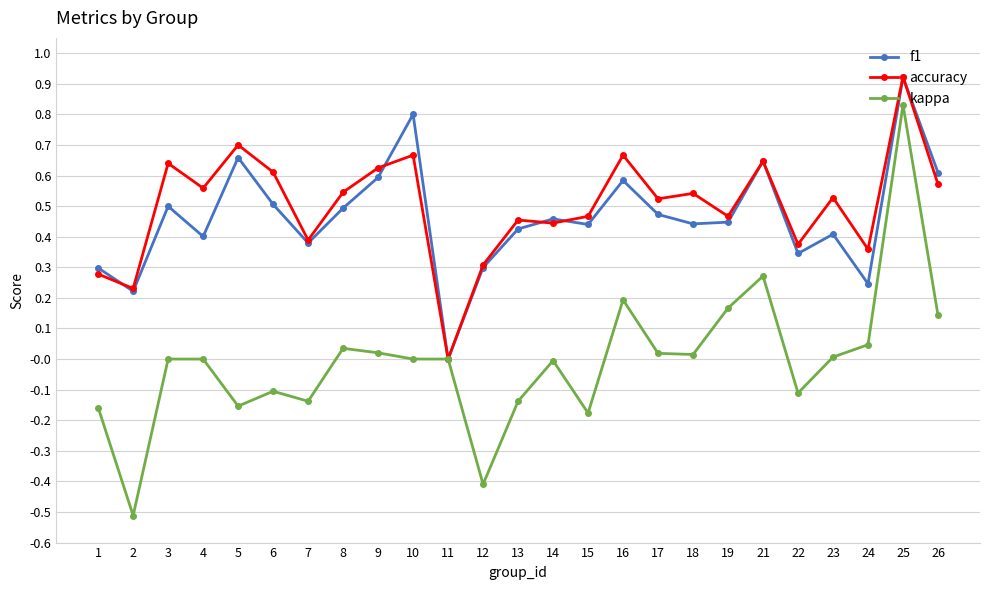

At which category does kappa reach its first local valley?

2